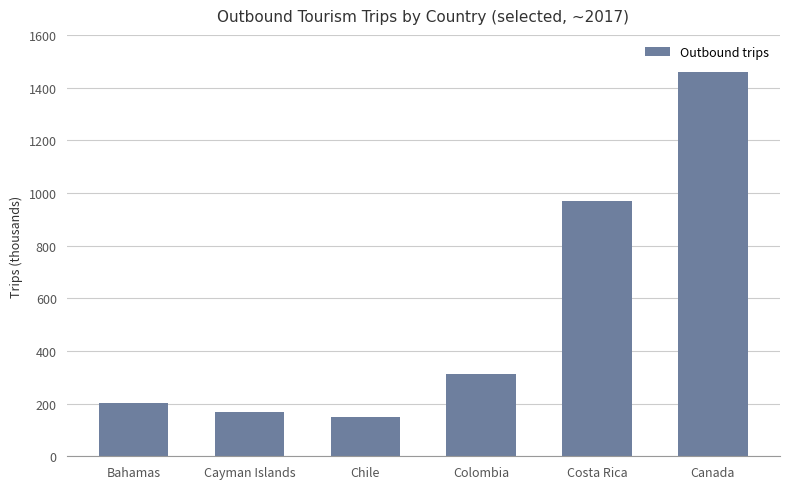

What is the minimum value shown in the chart?

148